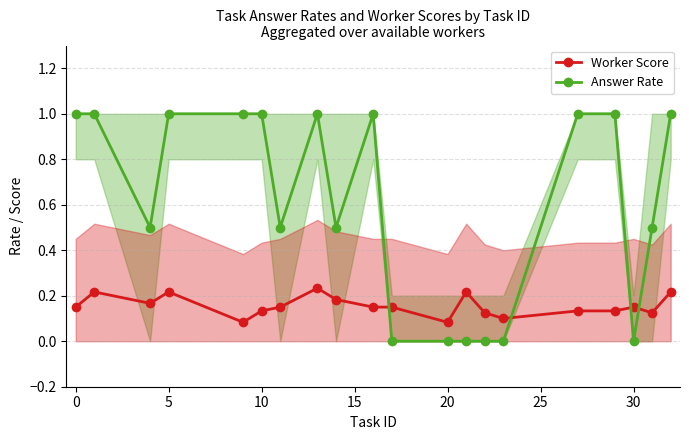

True or false: Answer Rate has more than 1 interior local peaks.

True